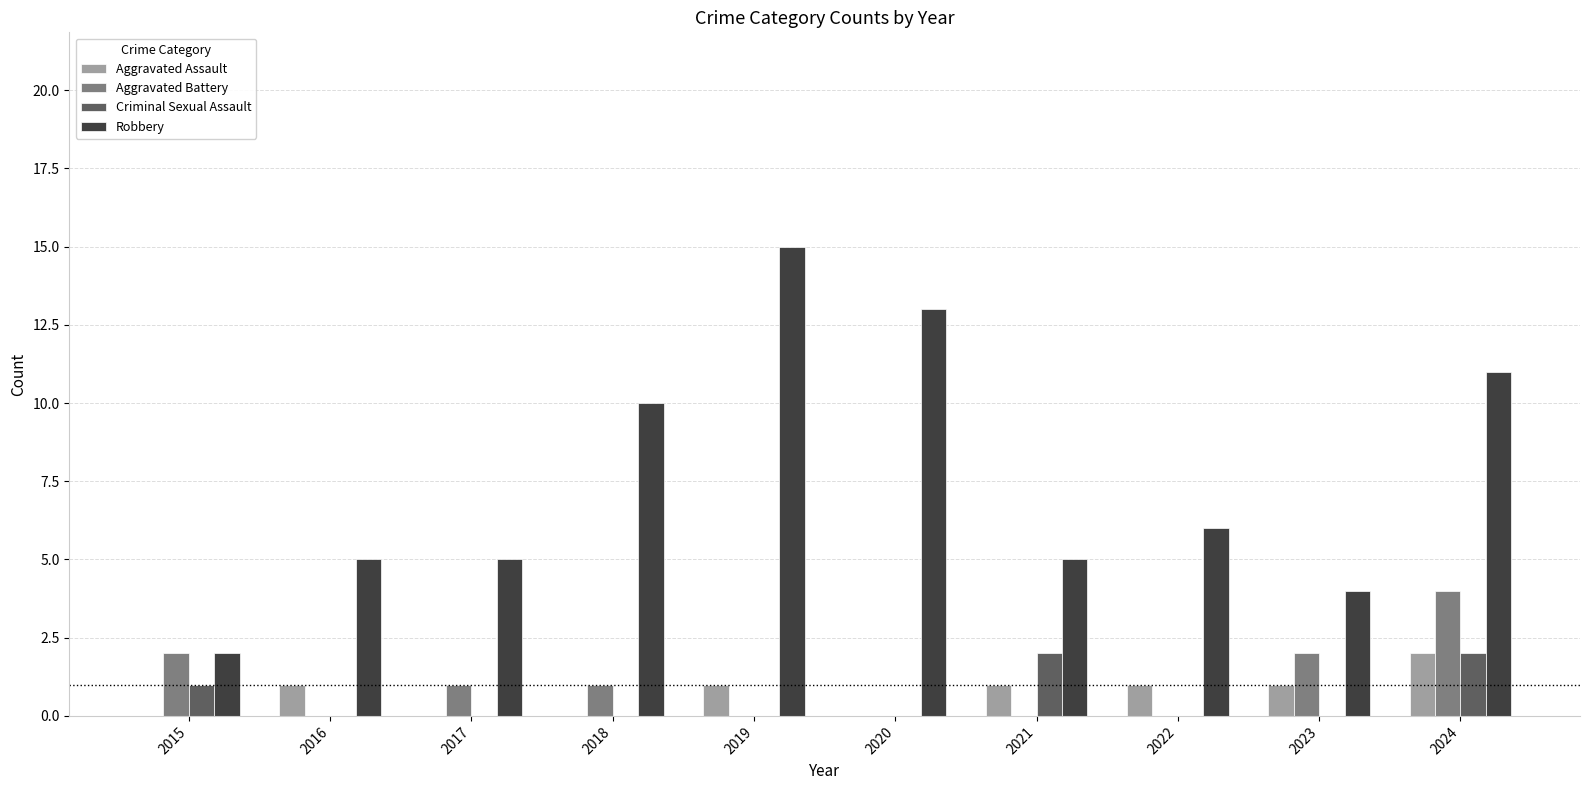

Which label corresponds to the largest value in the chart?

2019